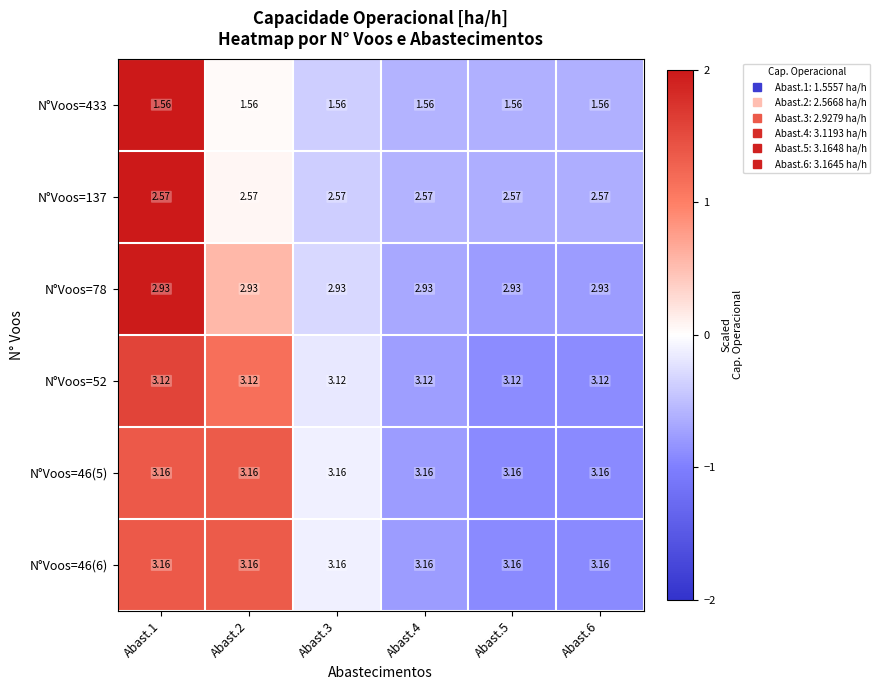

Is the value of N°Voos=433 at Abast.1 greater than the value of N°Voos=46(5) at Abast.6?

No